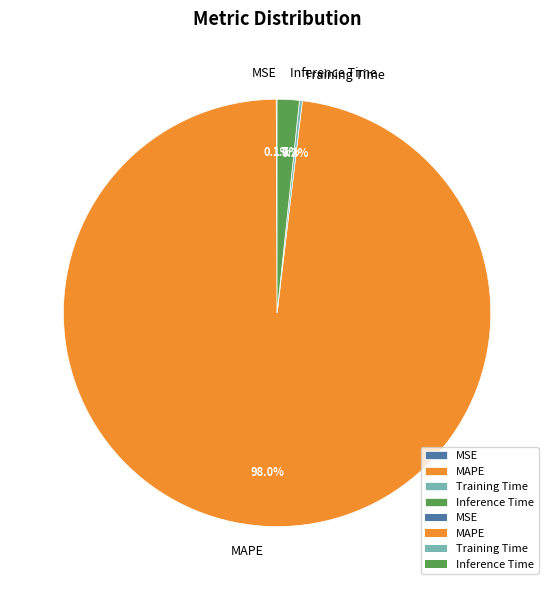

Does MAPE account for over 50% of the chart?

Yes